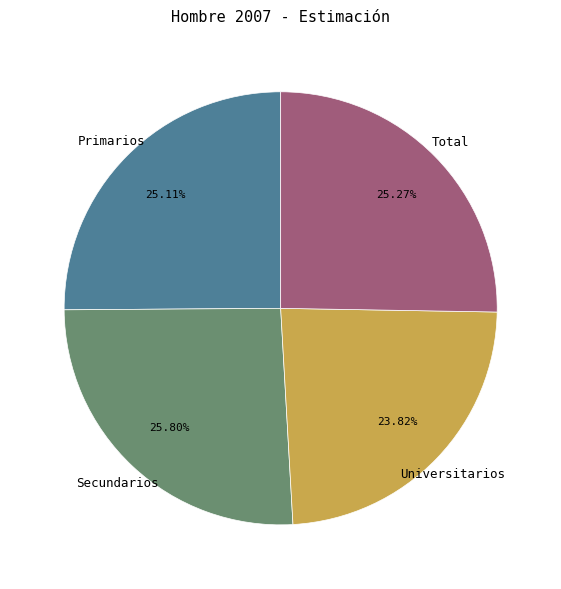

What is the total percentage of Secundarios and Primarios?

50.9%